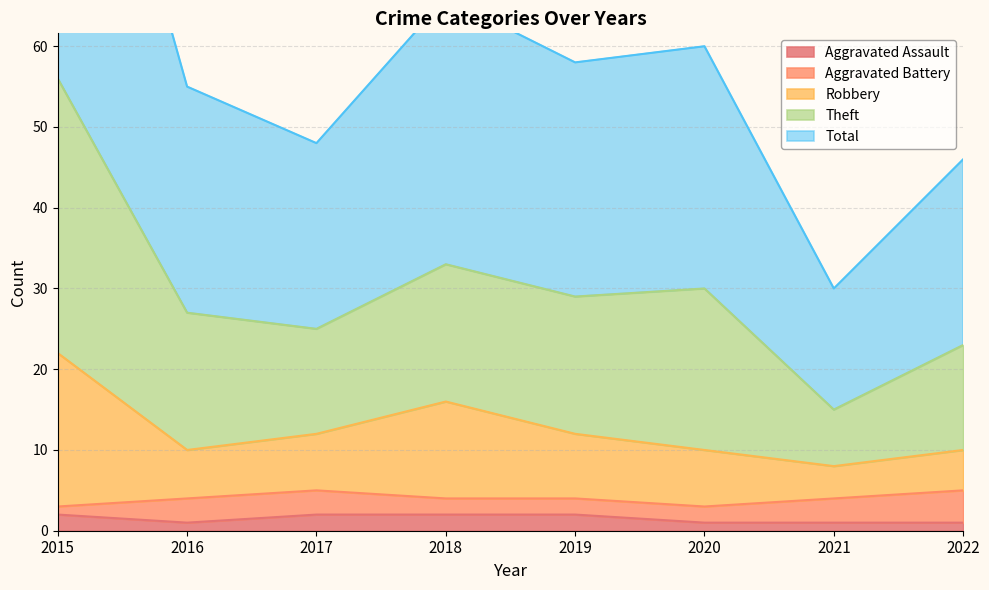

True or false: Aggravated Assault has more than 1 interior local peaks.

False